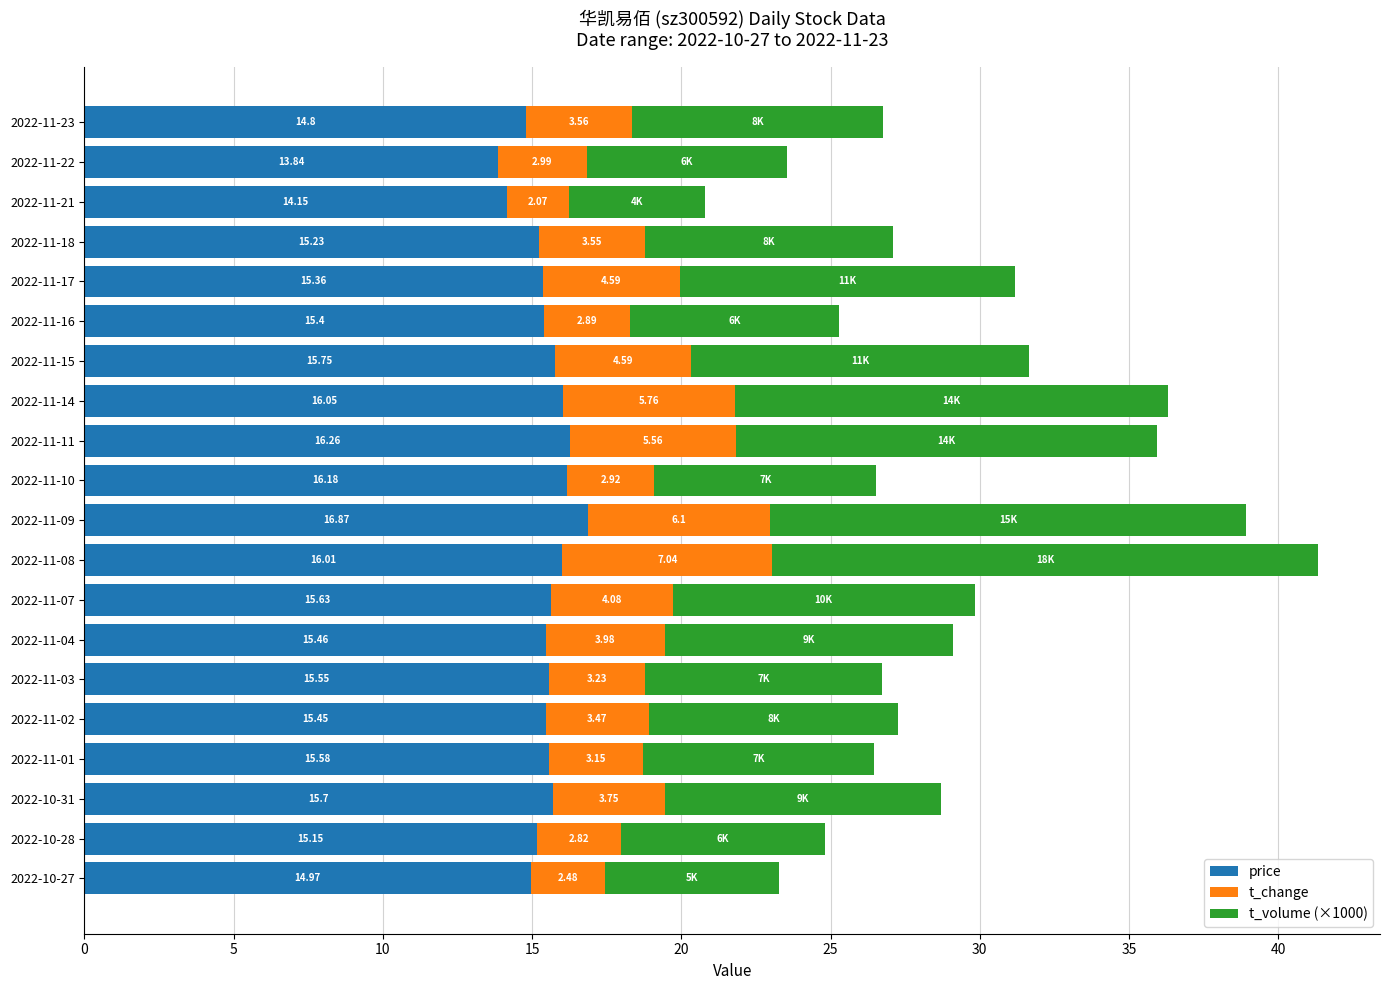

At which category is the sum across all series the highest?

2022-11-08